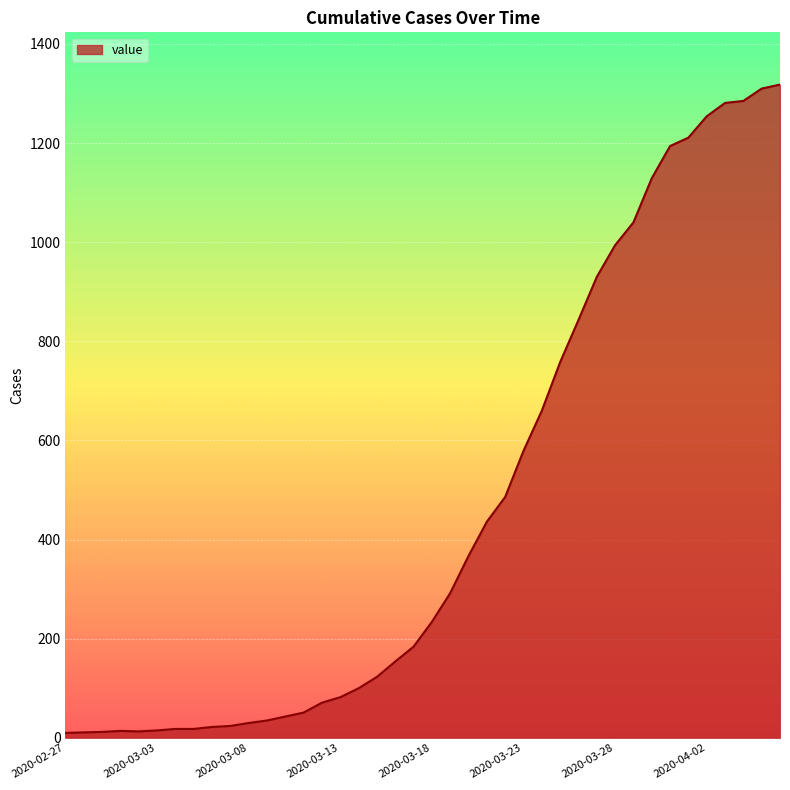

What is the greatest value displayed?

1318